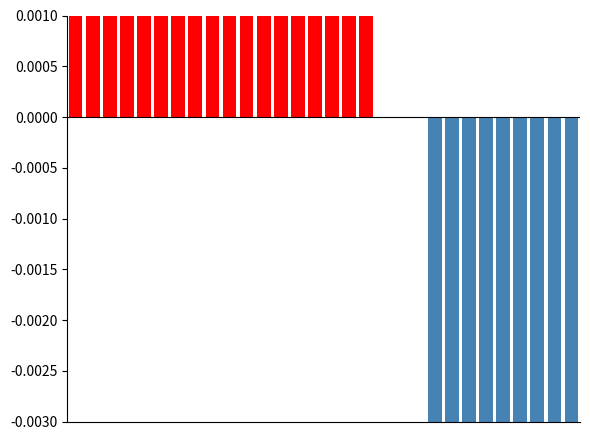

The value of 负值 at 5 is -0.0. True or false?

False